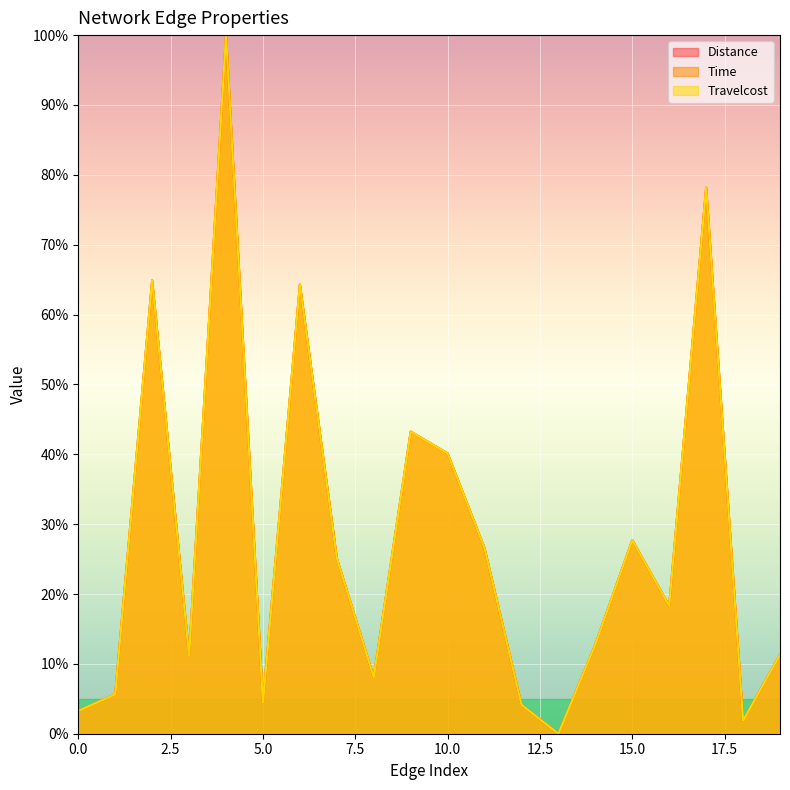

What is the total value across all series at 8?

24.2